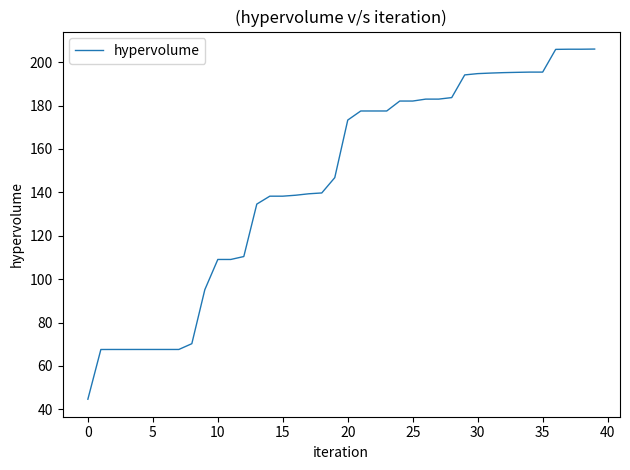

What is the average value?

144.9